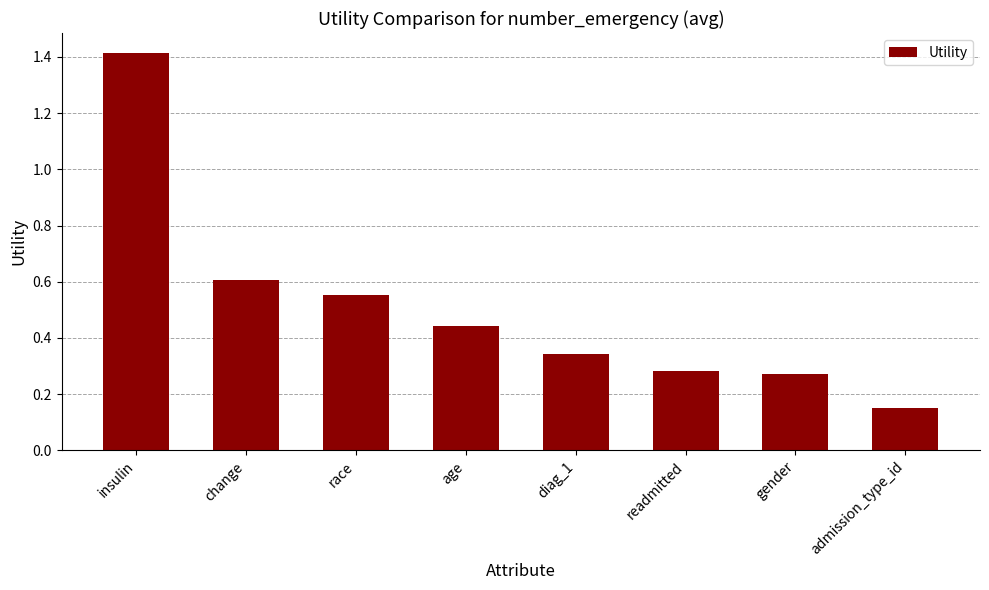

Rank the categories by value from lowest to highest.

admission_type_id, gender, readmitted, diag_1, age, race, change, insulin